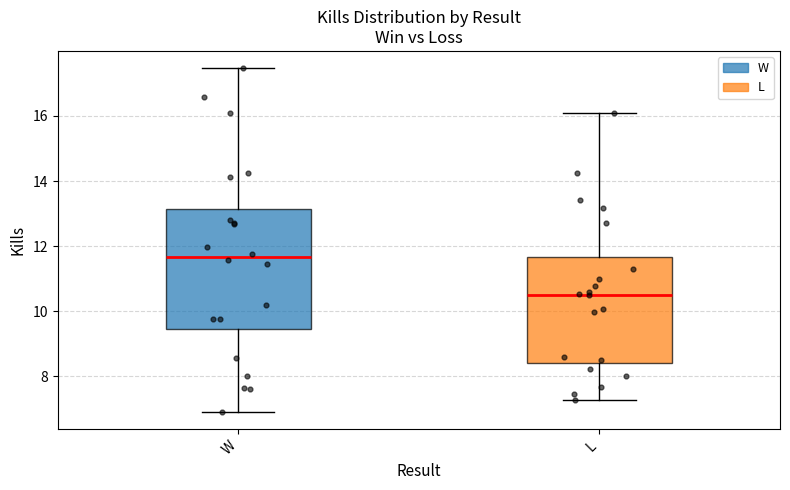

Reading left to right, transcribe this box plot: for each box, give where its median line is, the range the box spans, and where its two whiskers end, as read against the y-axis. The values are not printed on the chart, so give them approximately, as read against the axis.

W: median 11.6, box 9.4 to 13.2, whiskers 7.0 to 17.4
L: median 10.6, box 8.4 to 11.6, whiskers 7.2 to 16.0